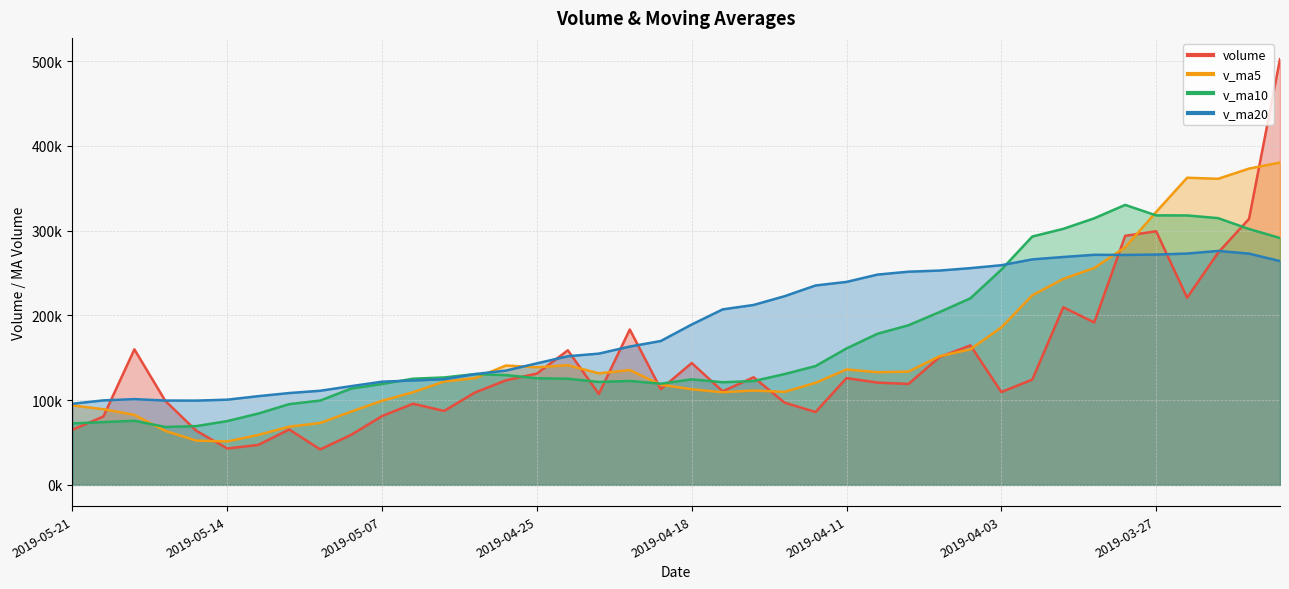

The v_ma10 series shows 118982.2 at 2019-05-07. True or false?

True